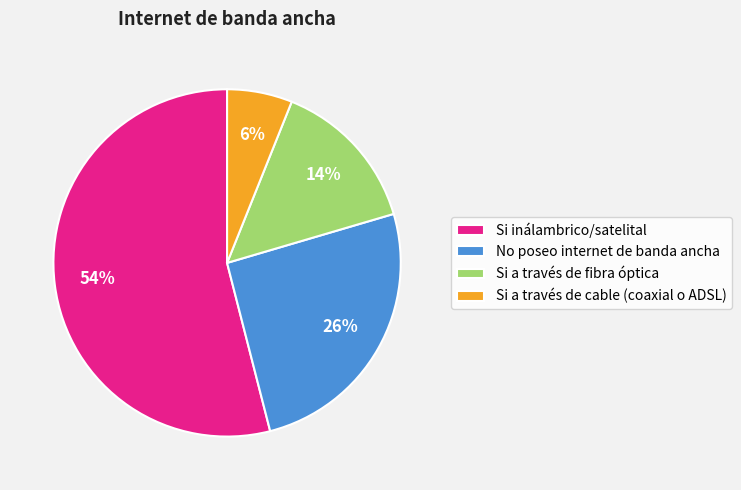

Which slice is the largest?

Si inálambrico/satelital